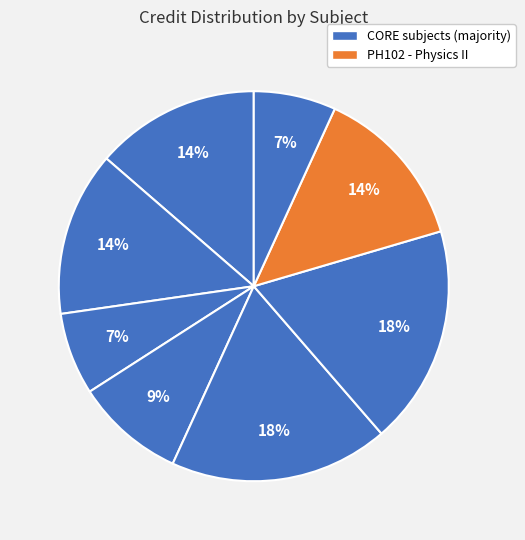

Count the number of slices in the pie.

8